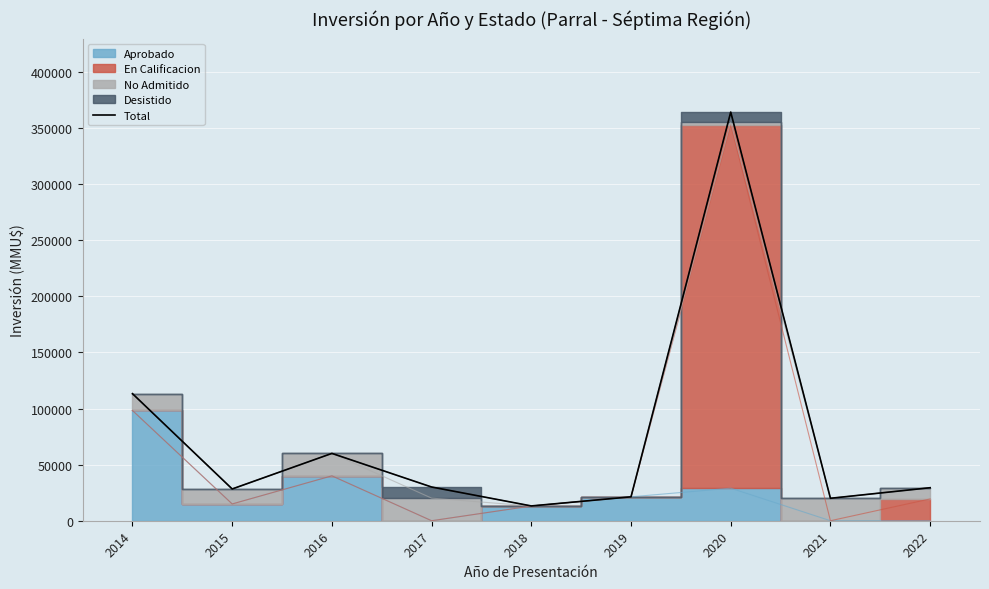

The value at 2020 is 521783. True or false?

False